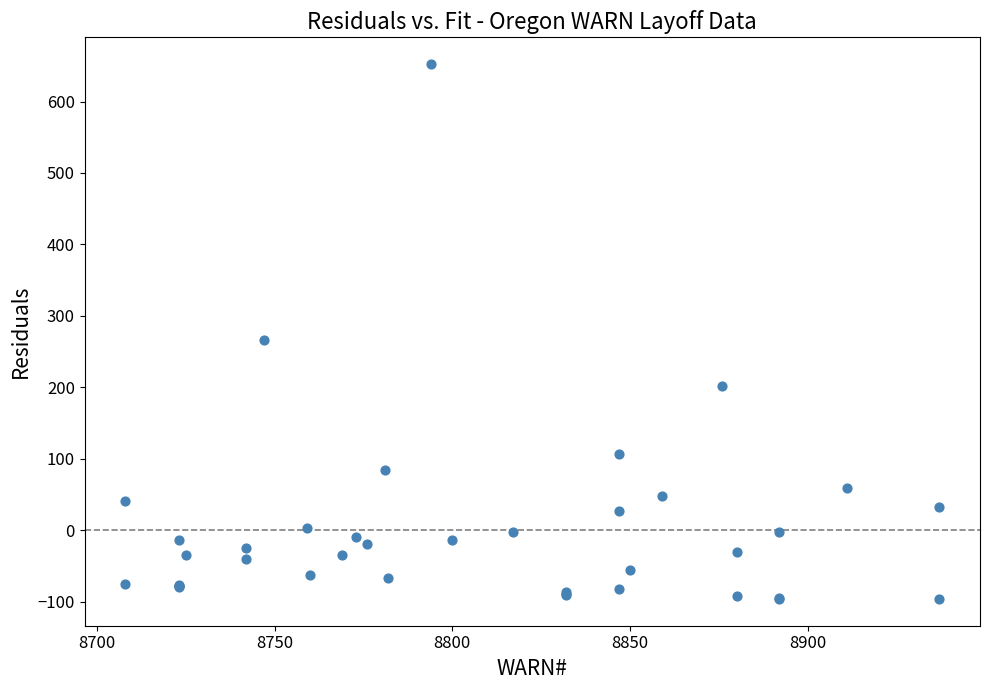

What Y value in the scatter plot is closest to 278?

266.9